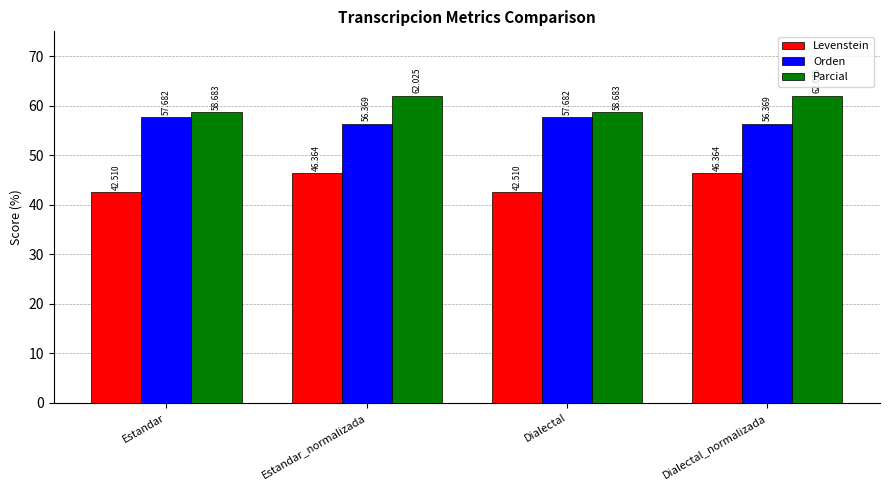

Is it true that Parcial equals 28.8 at Dialectal?

False